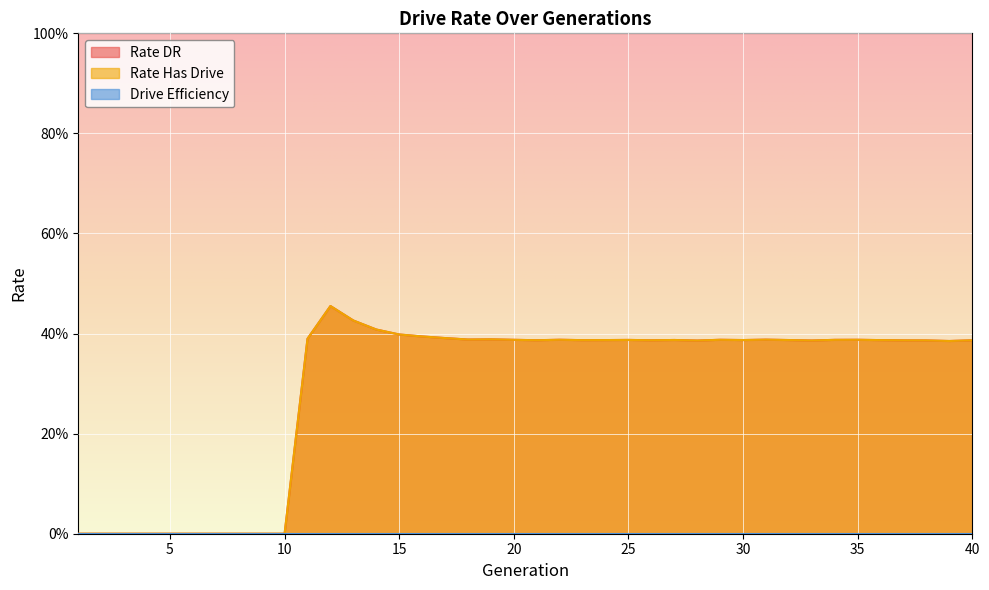

True or false: rate_has_drive and rate_dr intersect in this chart.

False